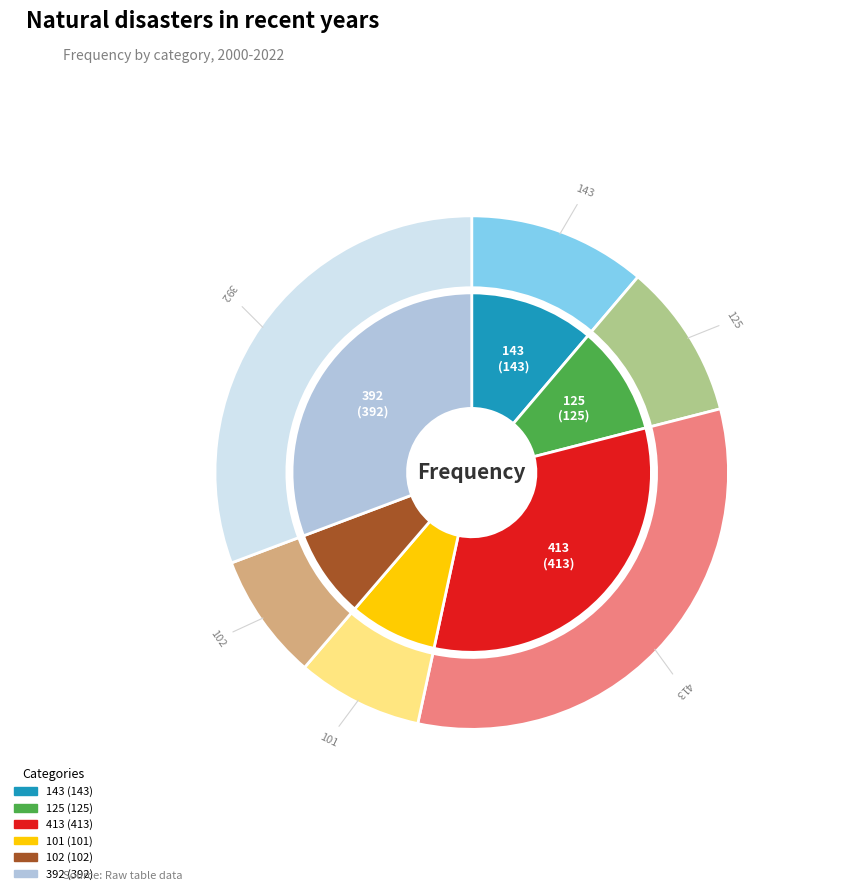

What percentage is NOT represented by 102?

92.0%